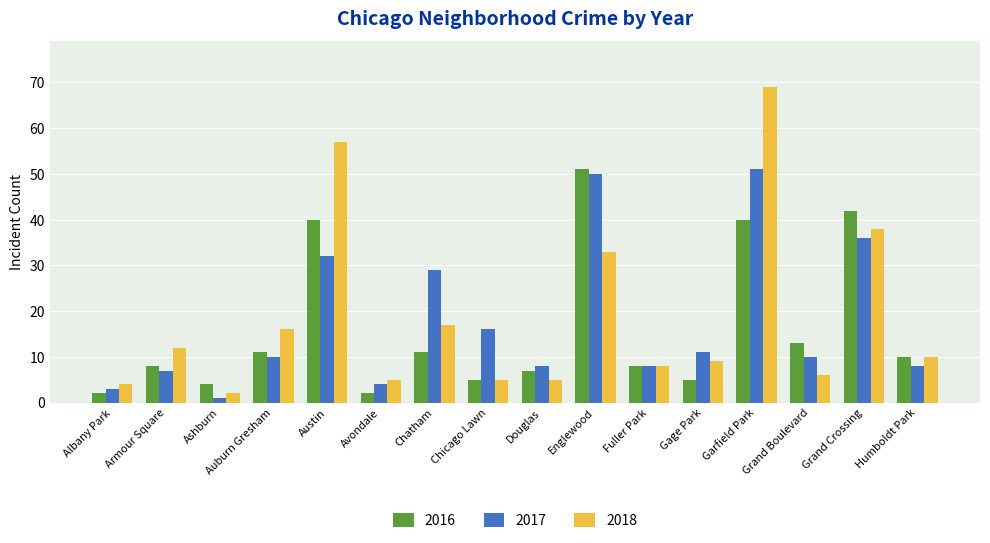

At which label is 2017 closest to 26?

Chatham